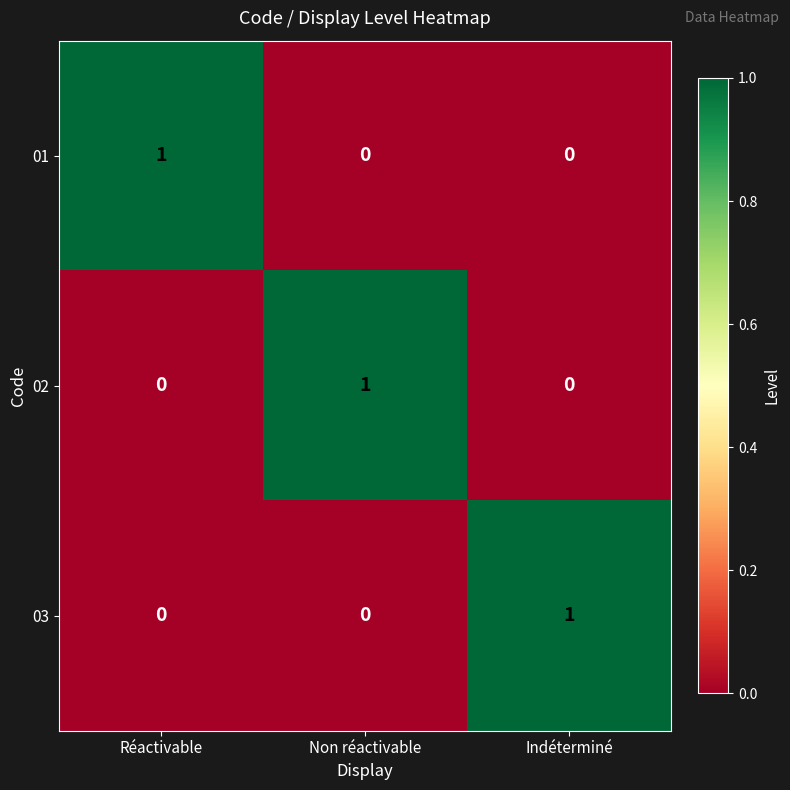

How many values in the 01 series exceed 0?

1